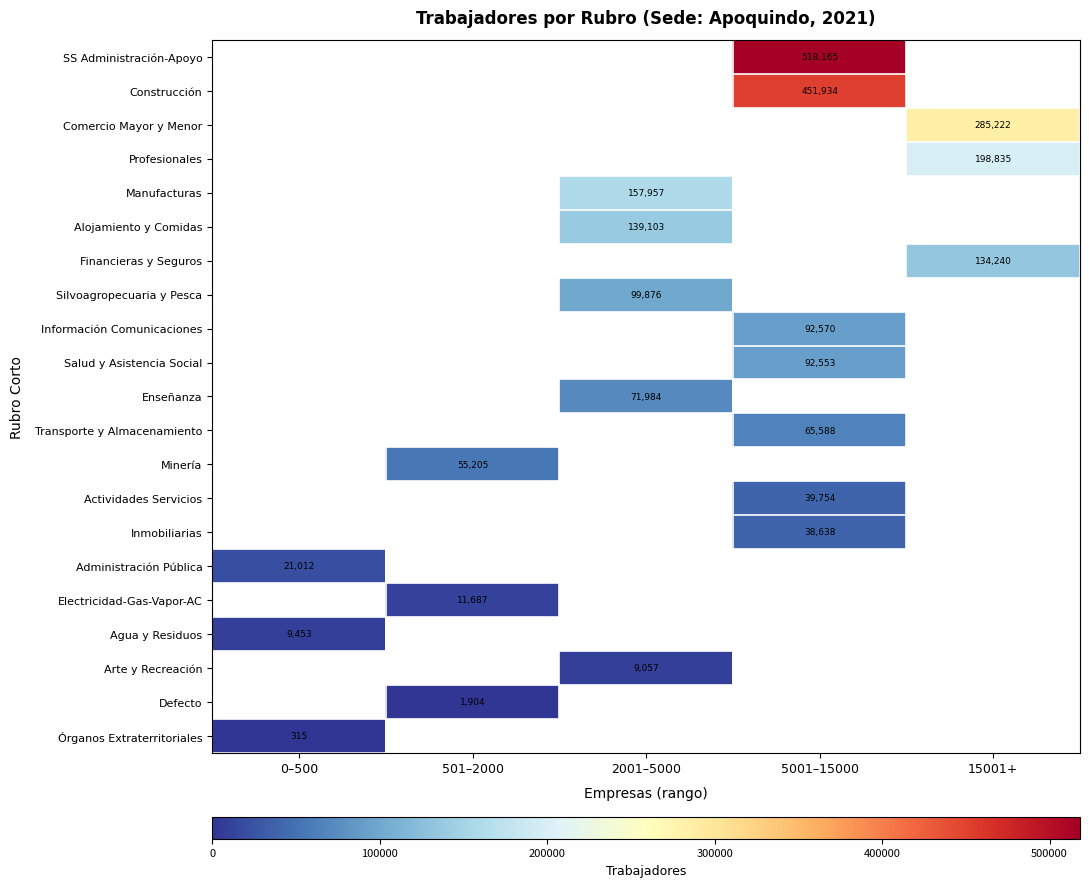

True or false: Electricidad-Gas-Vapor-AC has a value of 2487 at 501–2000.

False